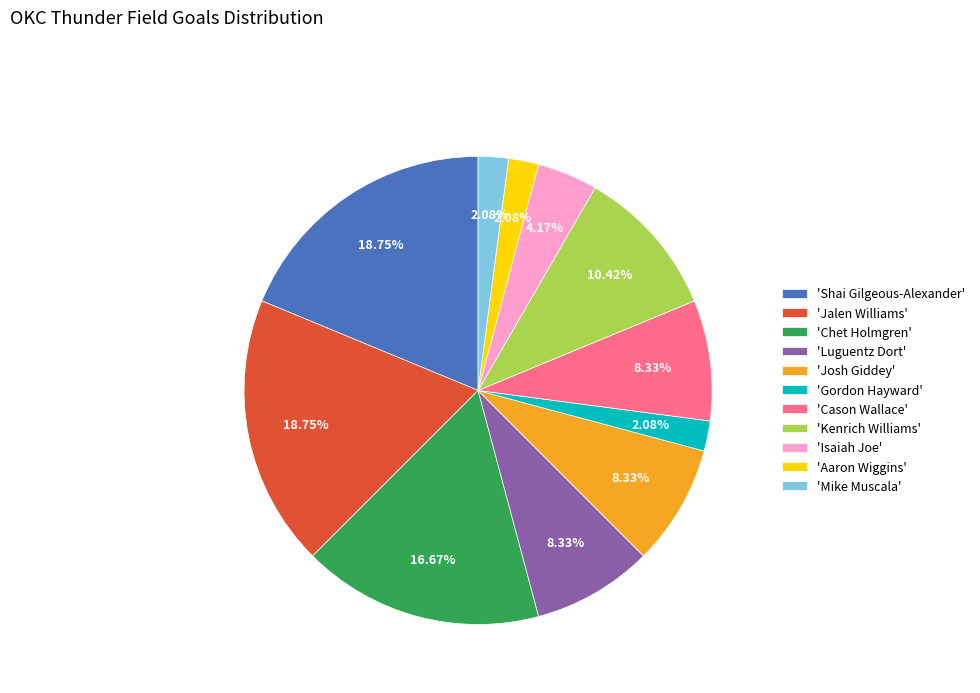

Does 'Aaron Wiggins' account for over 50% of the chart?

No